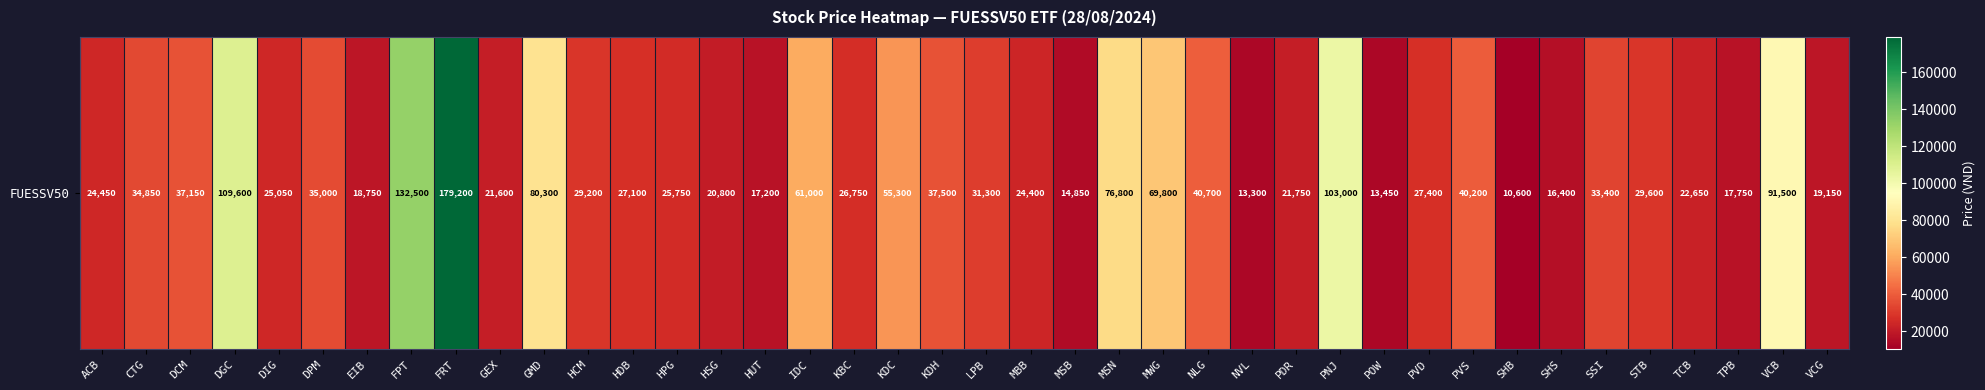

Reading right to left, transcribe all the data shown in this chart.

VCG=19150	VCB=91500	TPB=17750	TCB=22650	STB=29600	SSI=33400	SHS=16400	SHB=10600	PVS=40200	PVD=27400	POW=13450	PNJ=103000	PDR=21750	NVL=13300	NLG=40700	MWG=69800	MSN=76800	MSB=14850	MBB=24400	LPB=31300	KDH=37500	KDC=55300	KBC=26750	IDC=61000	HUT=17200	HSG=20800	HPG=25750	HDB=27100	HCM=29200	GMD=80300	GEX=21600	FRT=179200	FPT=132500	EIB=18750	DPM=35000	DIG=25050	DGC=109600	DCM=37150	CTG=34850	ACB=24450